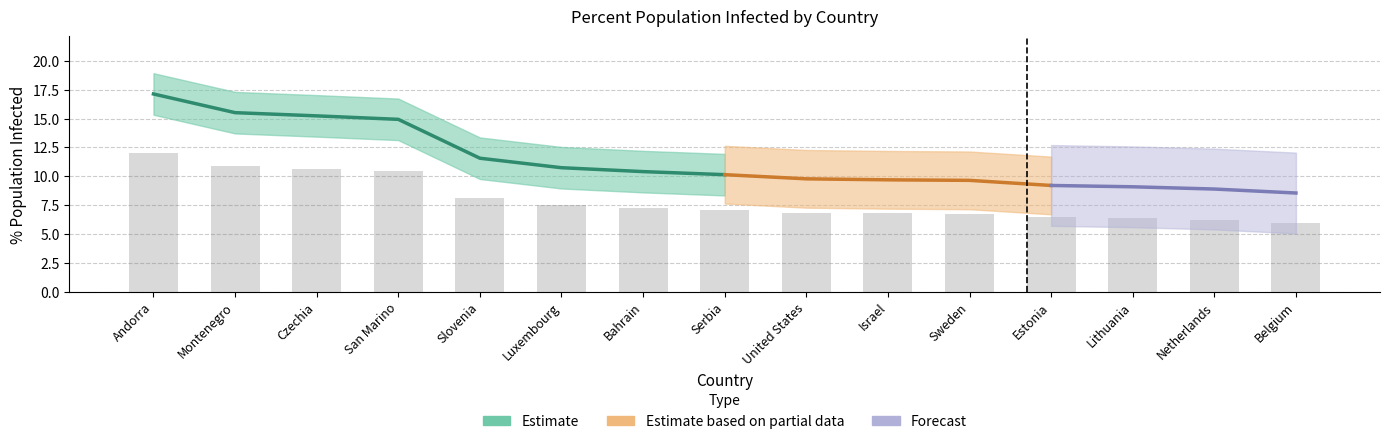

Is it true that the value at Andorra is 12.0?

True